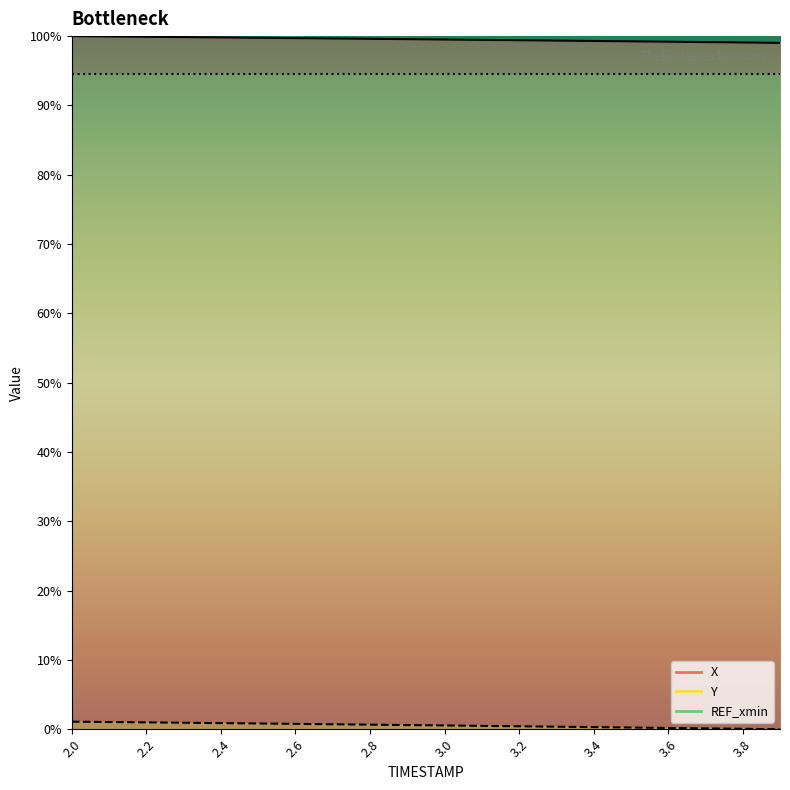

The Y series shows 0.5 at 3.0. True or false?

True